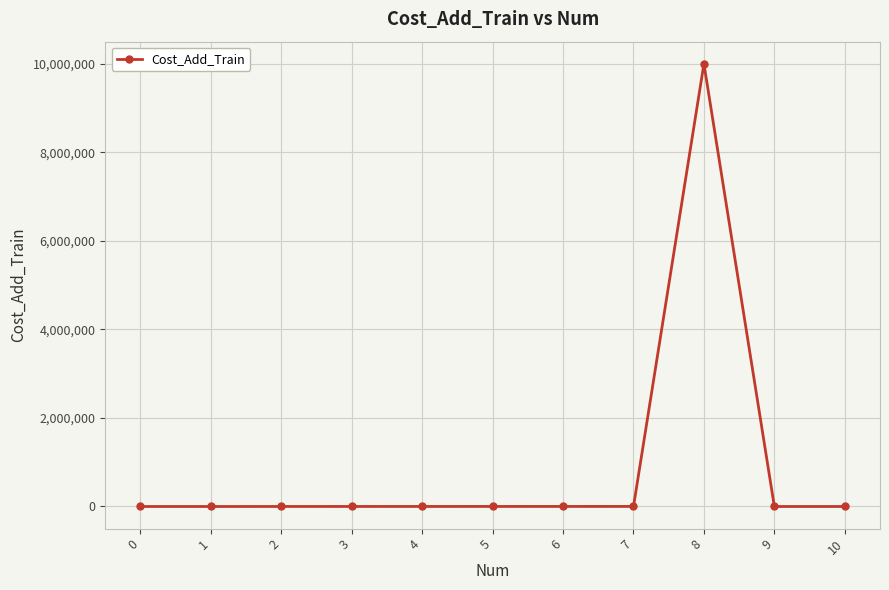

What is the difference between the maximum and second lowest values?

9999999